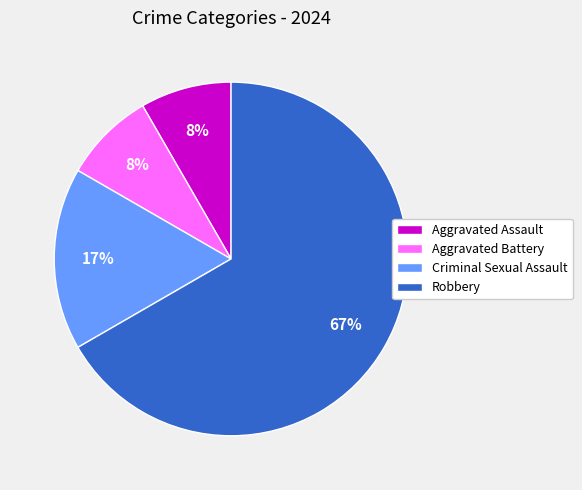

How many slices are in this pie chart?

4